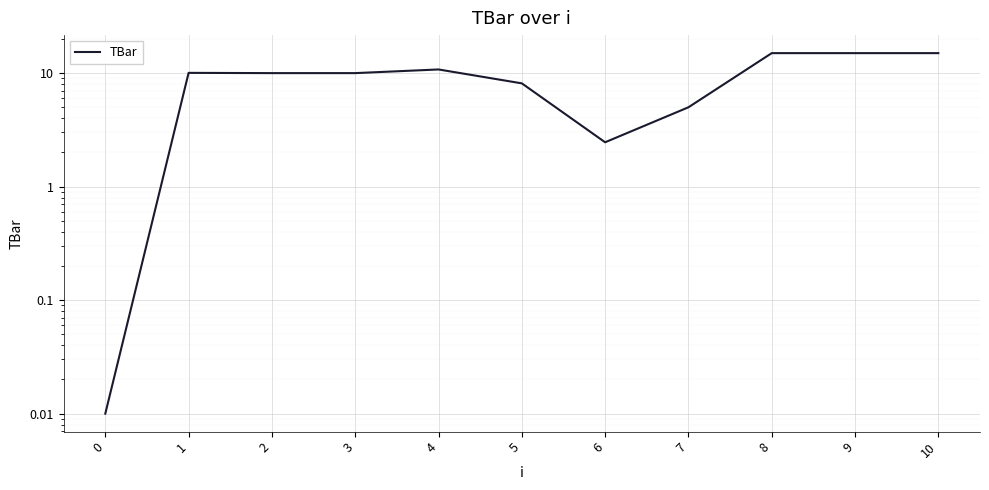

How many categories are shown in the chart?

11